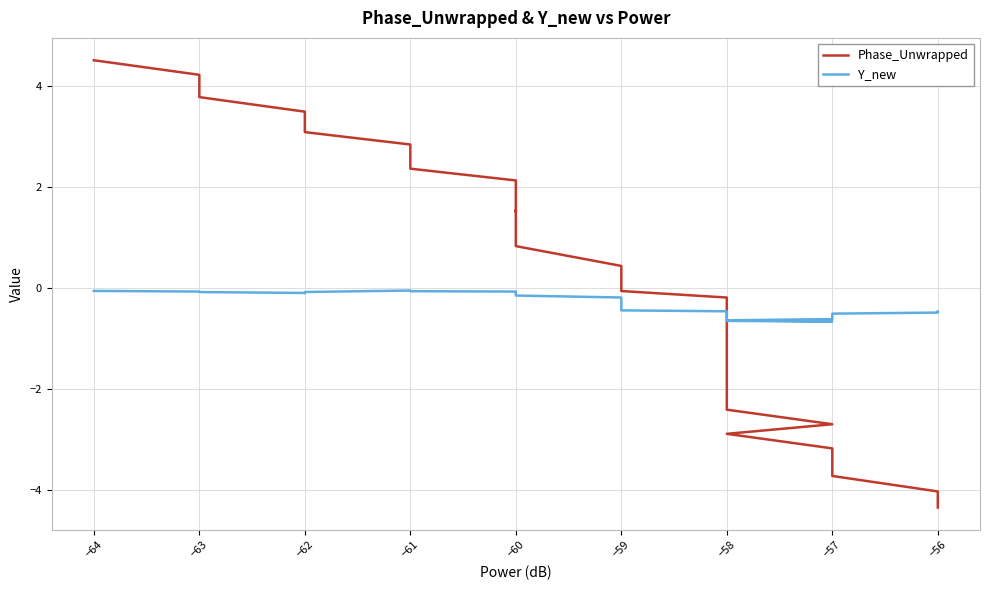

What is the lowest value of the Y_new series?

-0.7